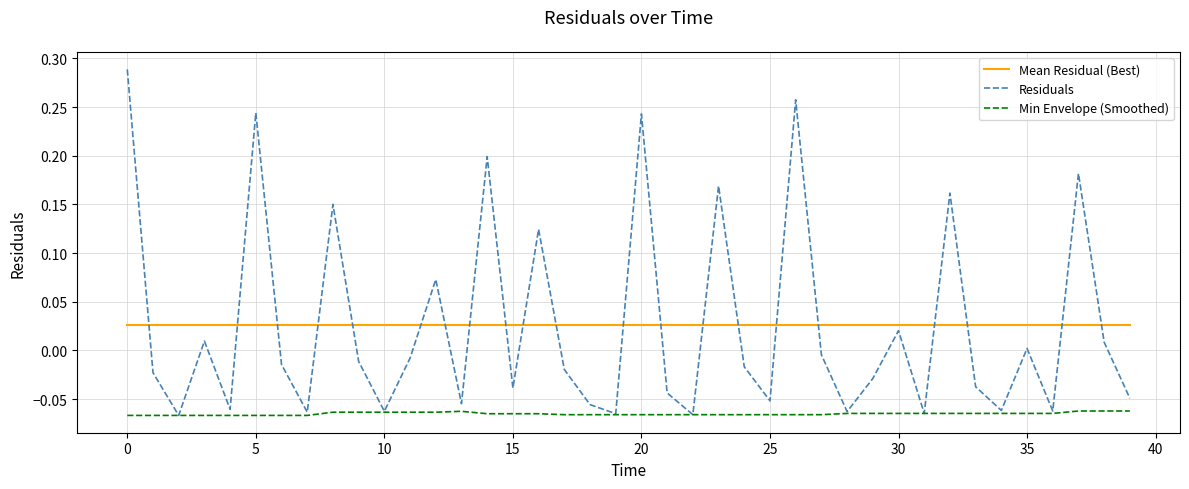

Does the chart display data point markers on the line(s)?

No